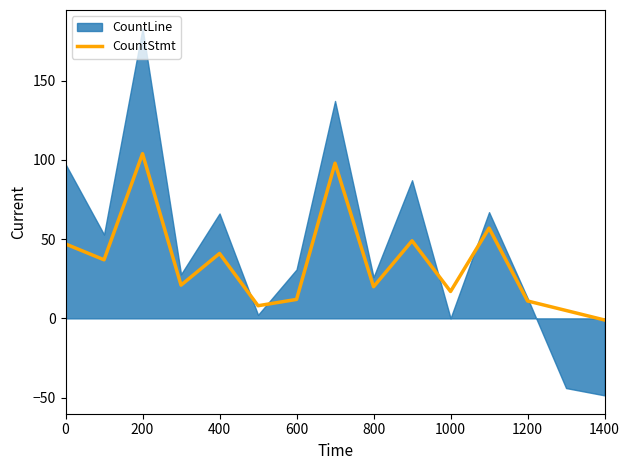

Which category has the lowest value in the CountStmt series?

1400